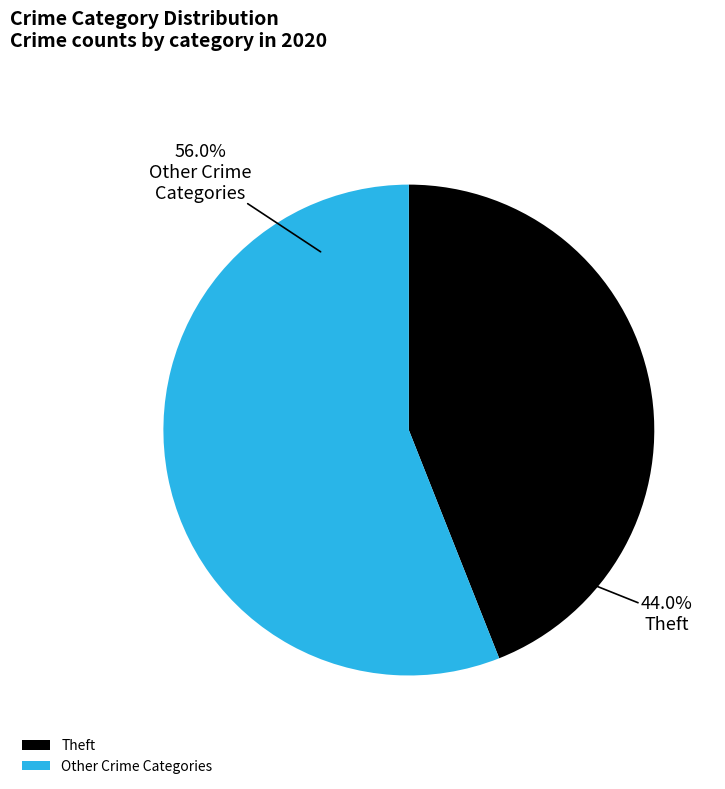

Between Theft and Other Crime Categories, which is larger?

Other Crime Categories